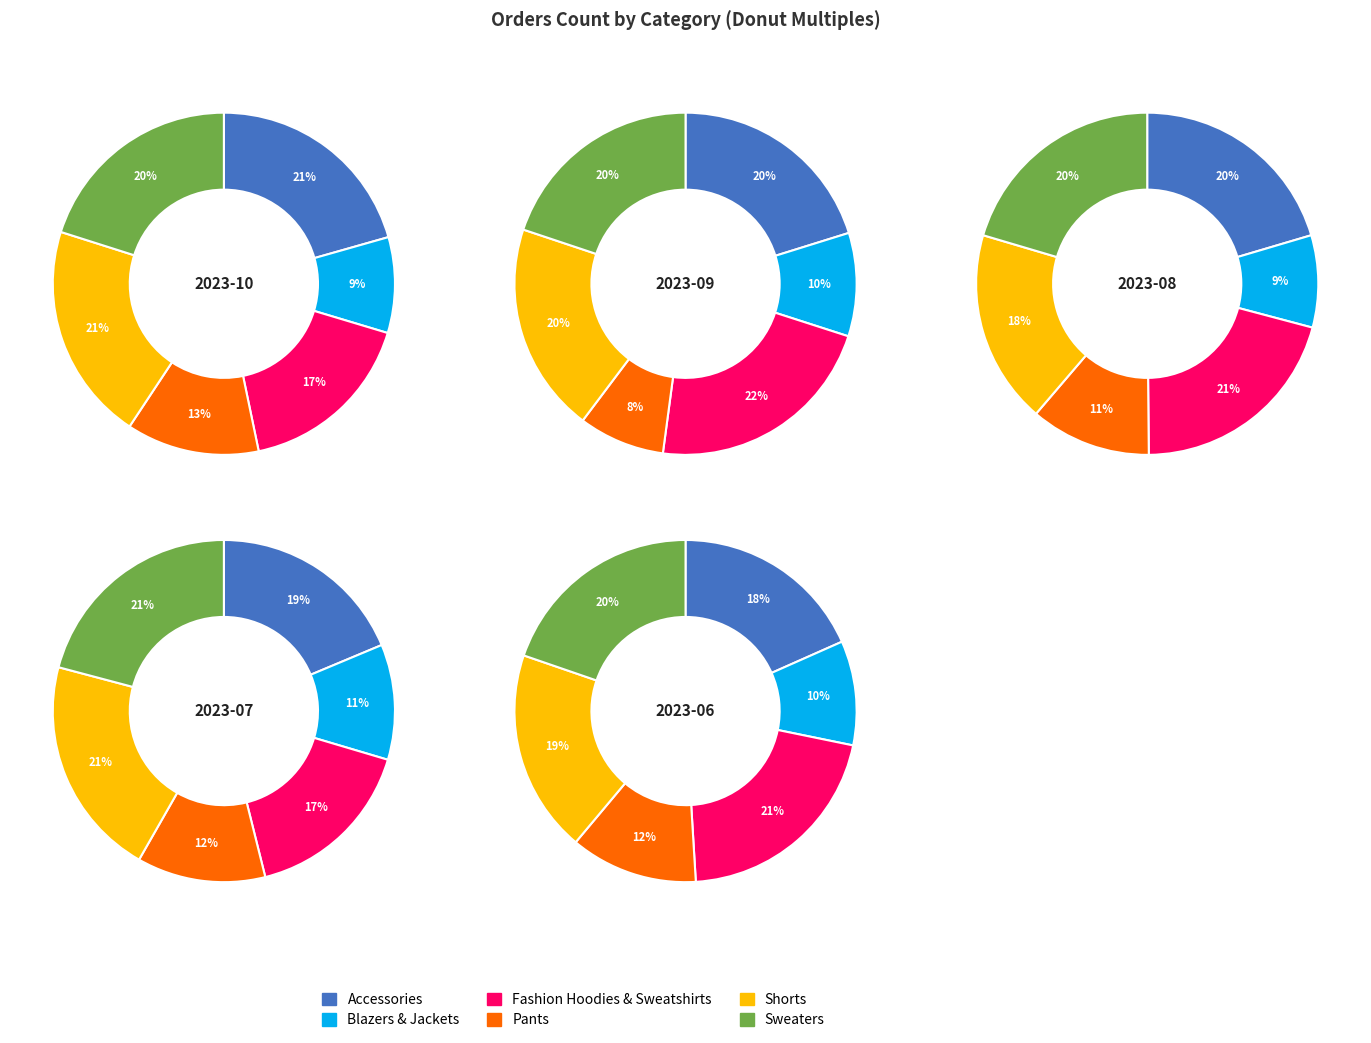

Between 2 and 1, which is larger?

2